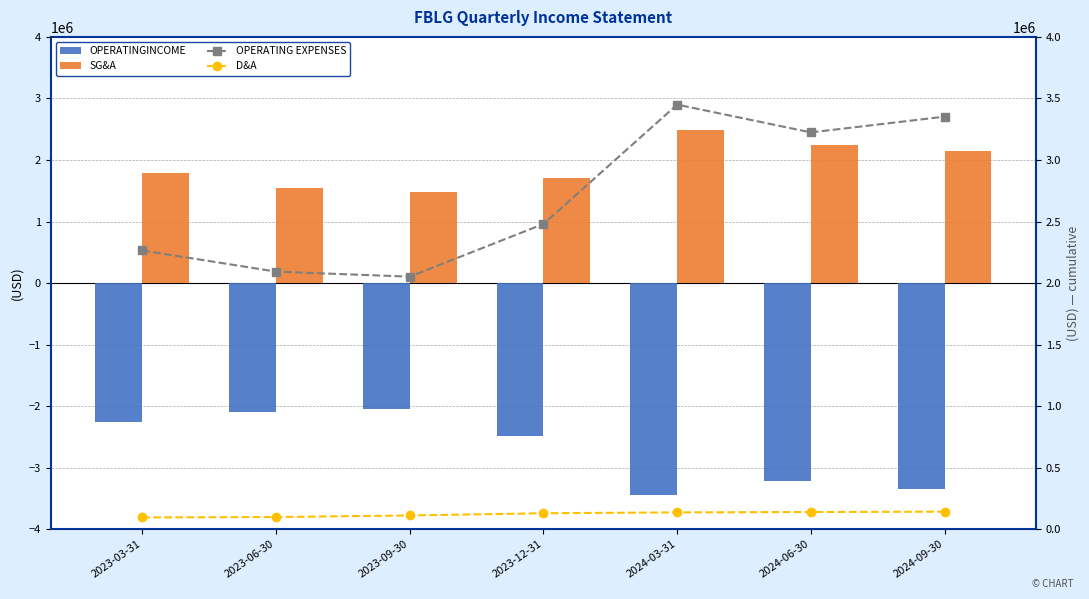

What is the sum of all operatingExpenses values?

18916000